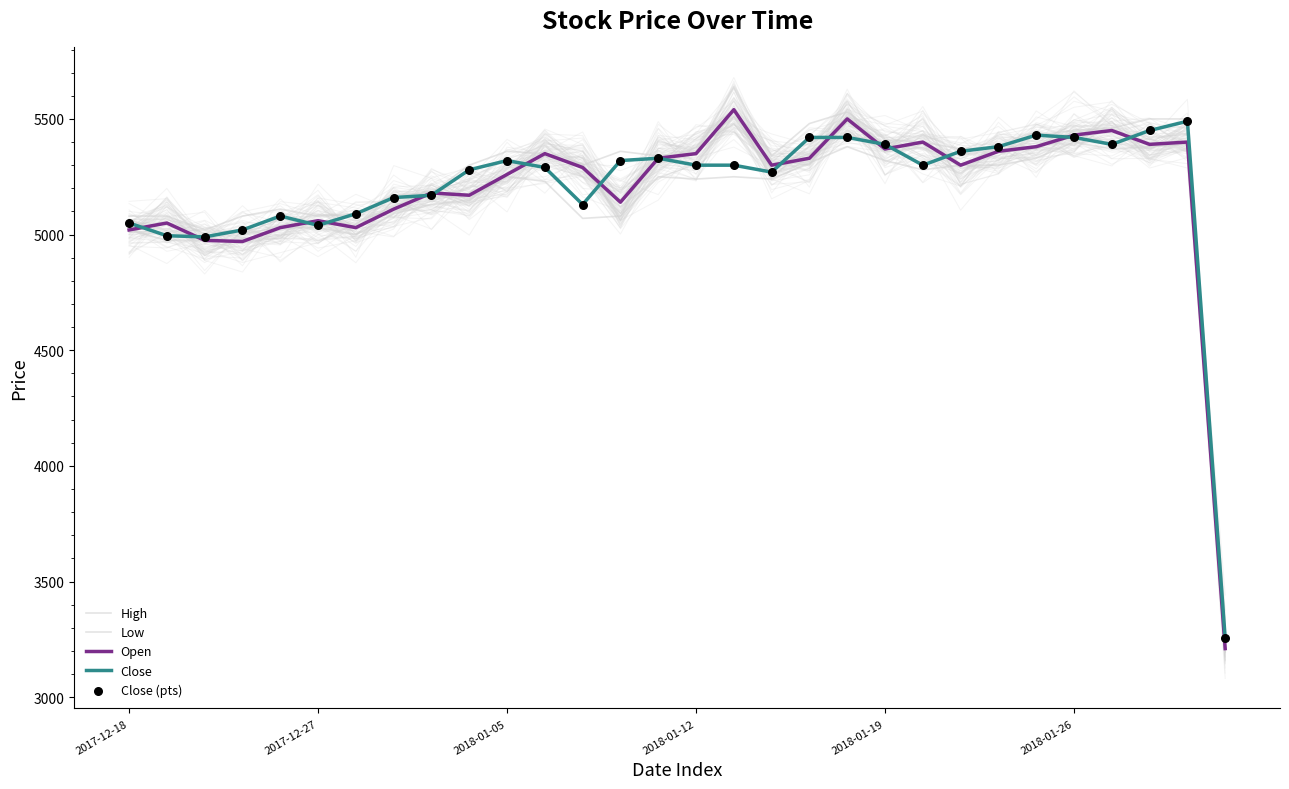

What is the total value across all series at 16?

27030